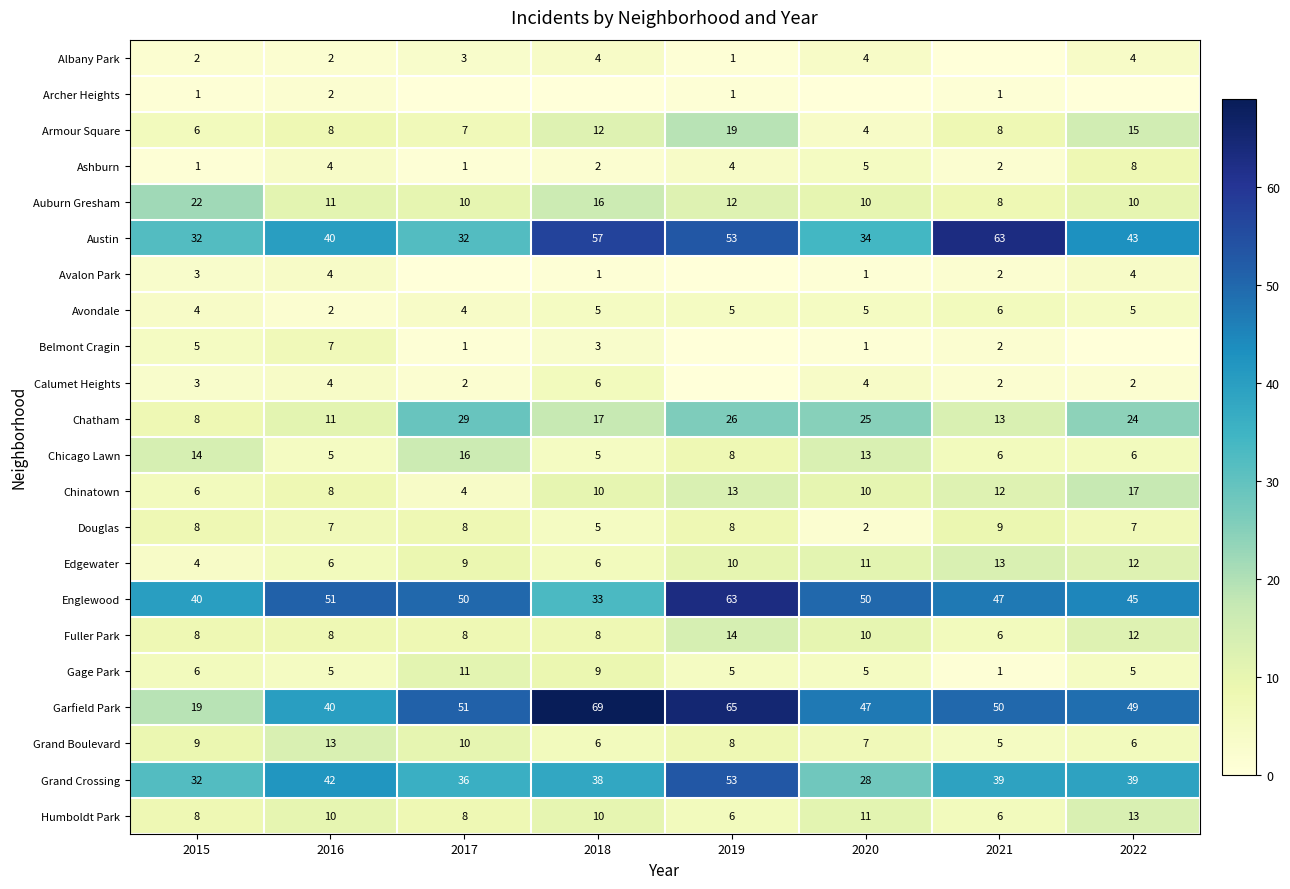

What is the sum of all Garfield Park values?

390